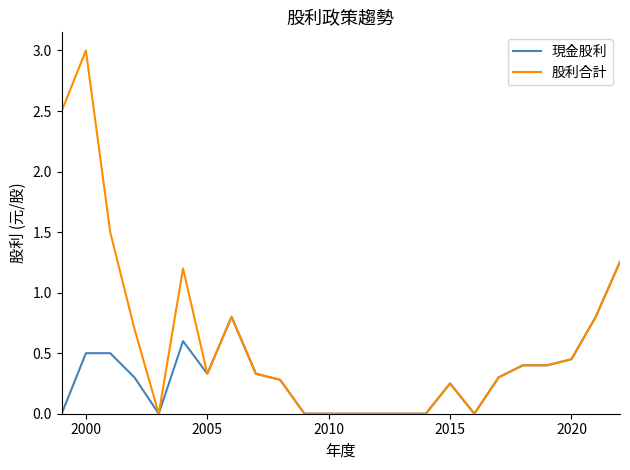

In 現金股利, how many points are higher than both neighbors (excluding endpoints)?

3